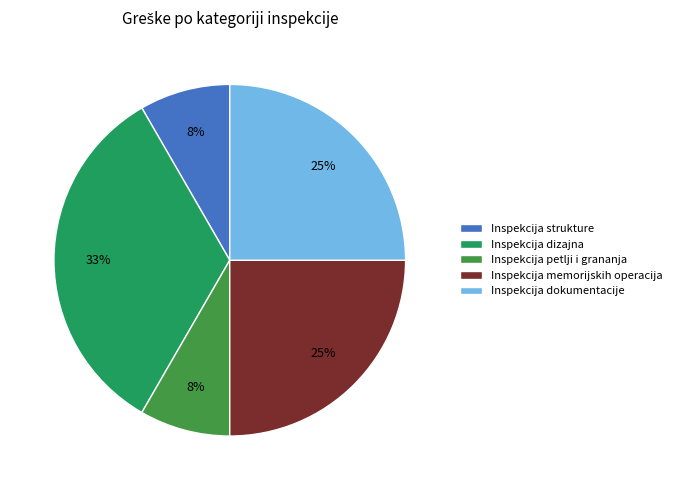

What is the ratio of the value at Inspekcija petlji i grananja to the value at Inspekcija strukture?

1.0